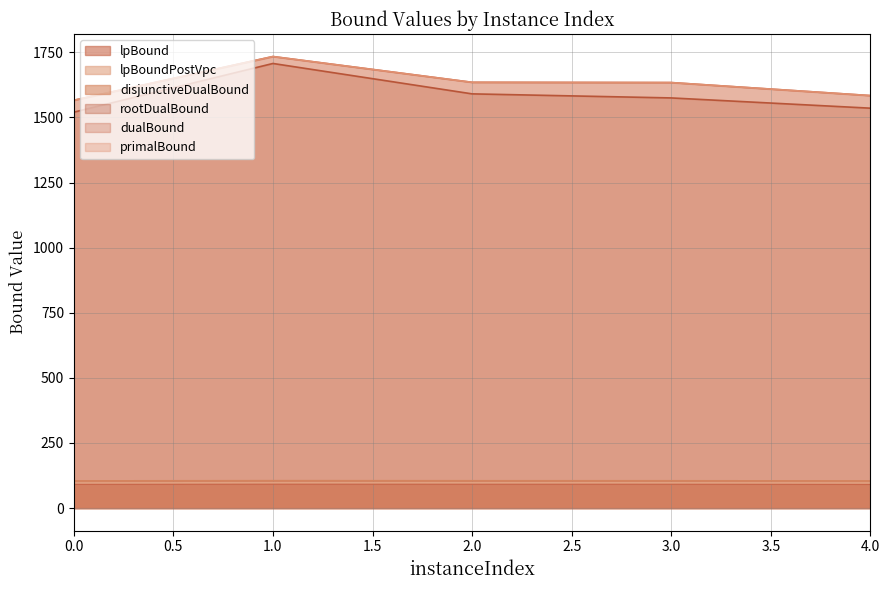

Reading right to left, what are all the values shown in this chart?

lpBound: 91.6	92.3	92.3	92.5	91.8
disjunctiveDualBound: 104.1	104.7	104.8	105.0	104.2
lpBoundPostVpc: 96.2	96.8	96.9	97.1	96.4
rootDualBound: 1535.7	1575.0	1590.6	1707.4	1520.4
dualBound: 1584.0	1634.0	1635.0	1734.0	1566.0
primalBound: 1584.0	1634.0	1635.0	1734.0	1566.0